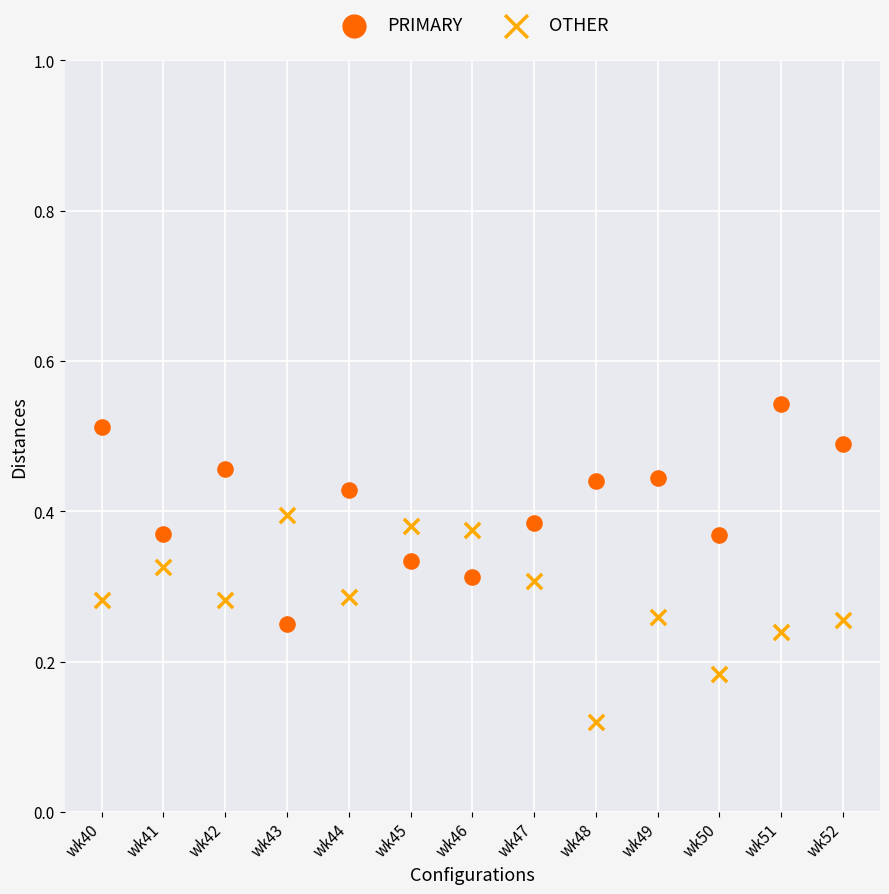

Which series contains the lowest Y value?

OTHER